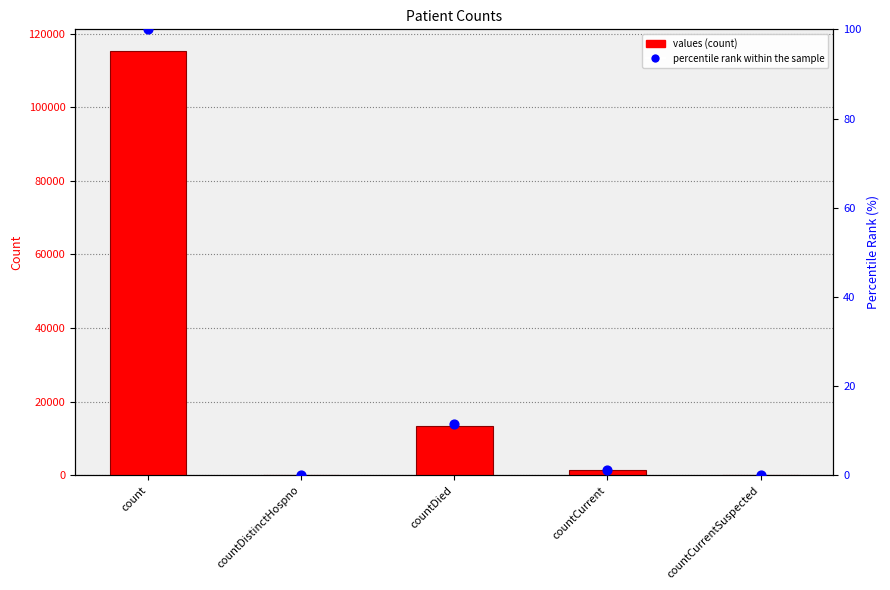

Which series has the widest spread of Y values?

values